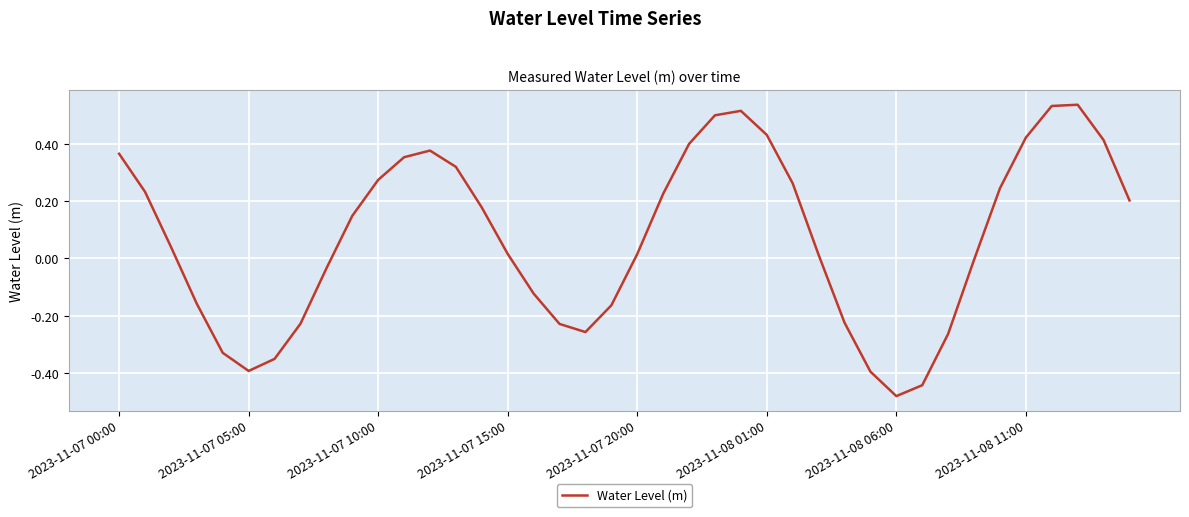

Does the chart have visible grid lines?

Yes